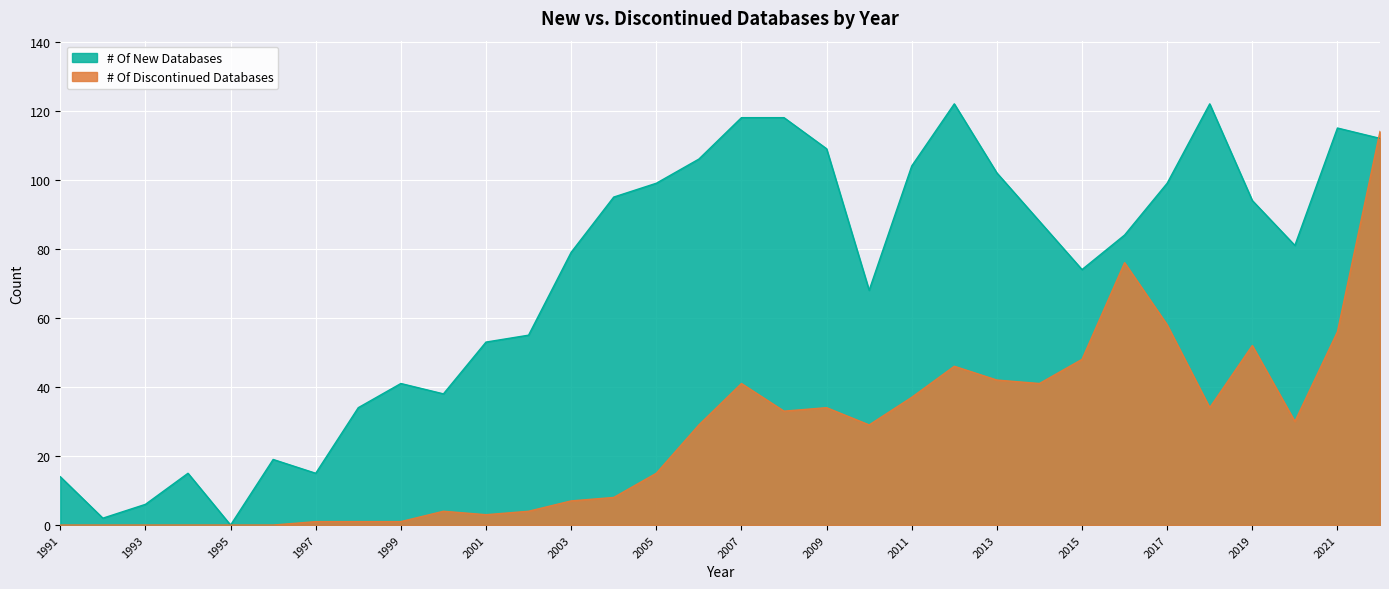

Which label corresponds to the largest value in the chart?

2012